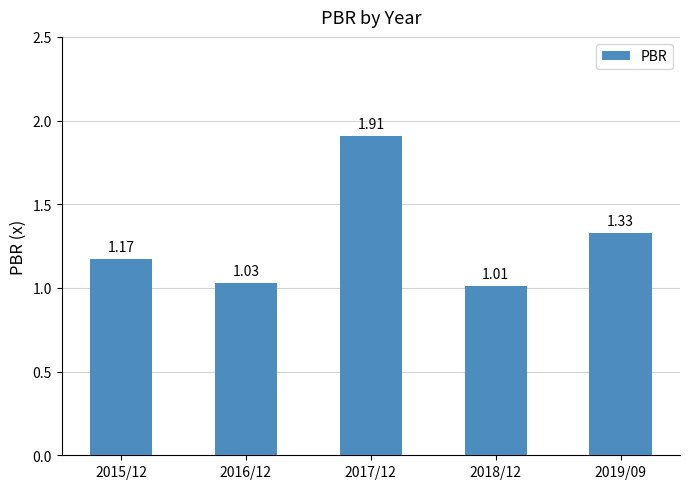

Are the bars horizontal?

No